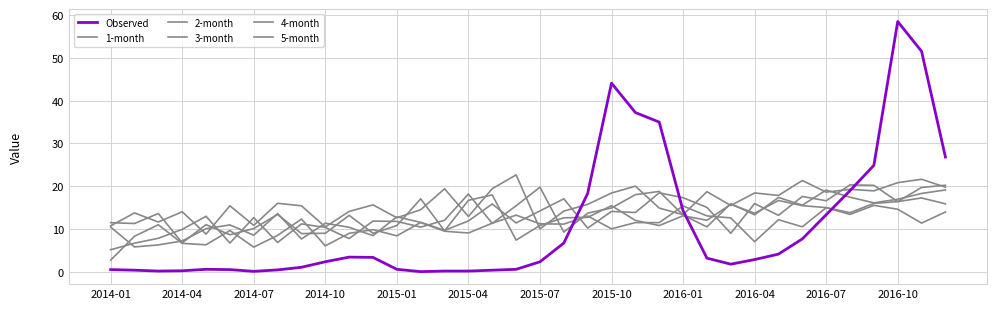

In 5-month, how many points are higher than both neighbors (excluding endpoints)?

12